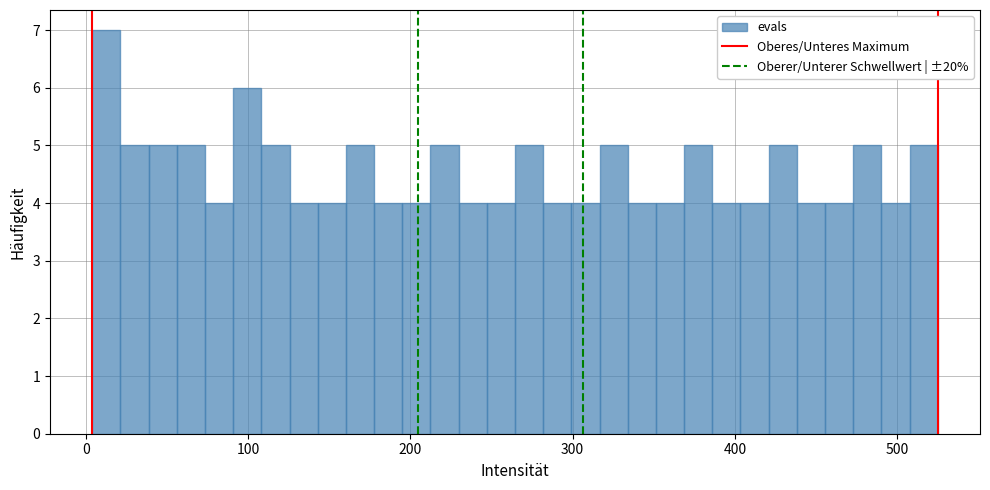

Read against the x-axis, roughly where is the centre of the tallest bar?

10